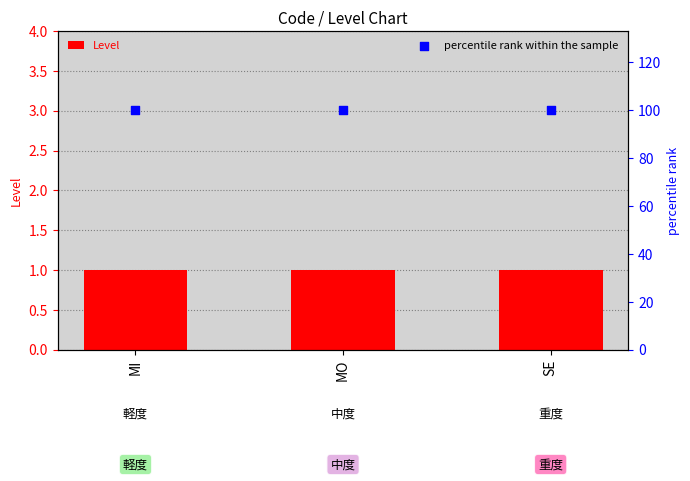

At how many categories does at least one series exceed 66?

3